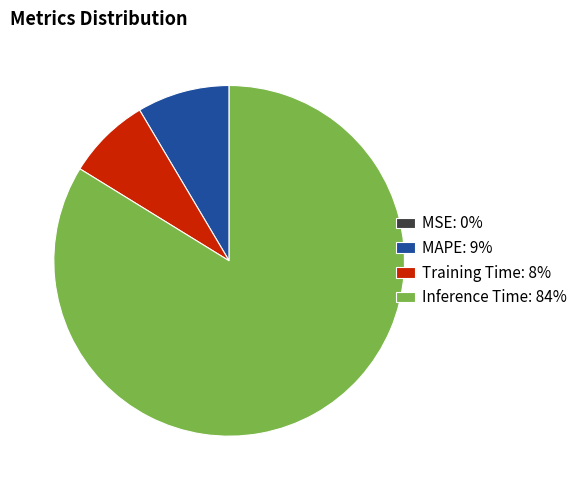

Is there a majority slice in this chart?

Yes